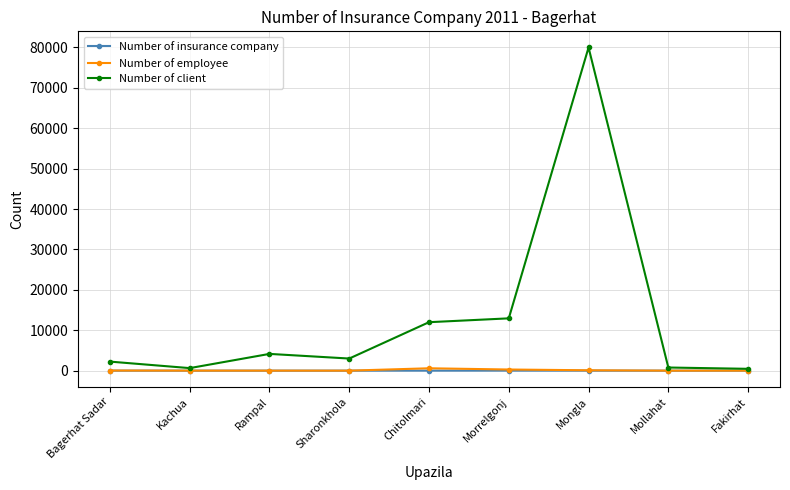

What is the maximum value shown in the chart?

80000